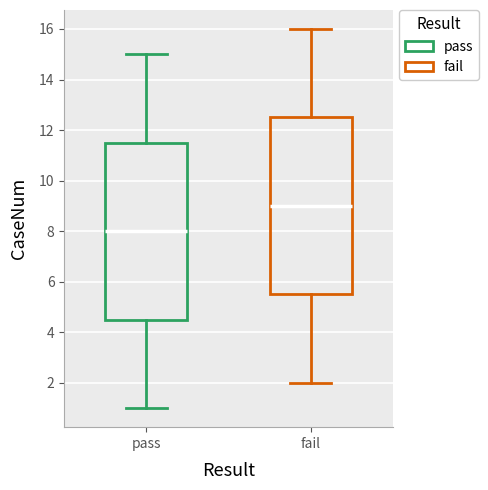

Reading left to right, transcribe this box plot: for each box, give where its median line is, the range the box spans, and where its two whiskers end, as read against the y-axis. The values are not printed on the chart, so give them approximately, as read against the axis.

pass: median 8.0, box 4.6 to 11.6, whiskers 1.0 to 15.0
fail: median 9.0, box 5.6 to 12.6, whiskers 2.0 to 16.0